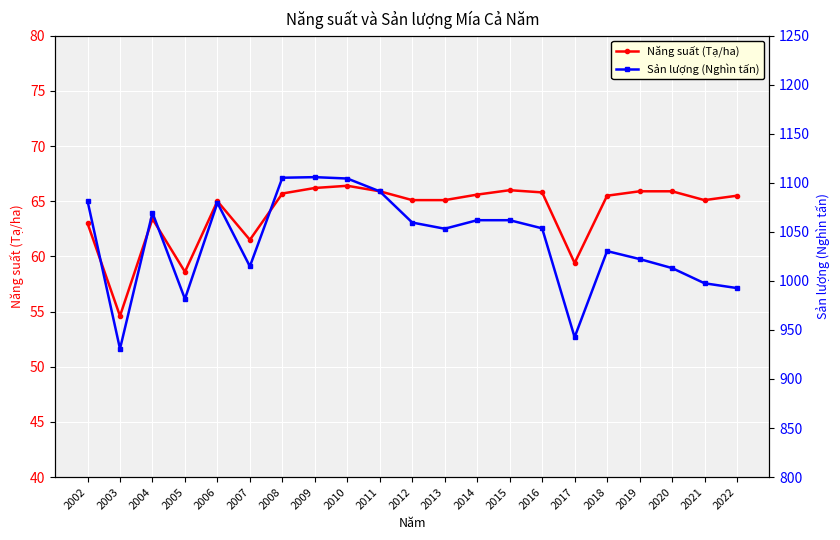

Which category has the highest value in the Năng suất (Tạ/ha) series?

2010